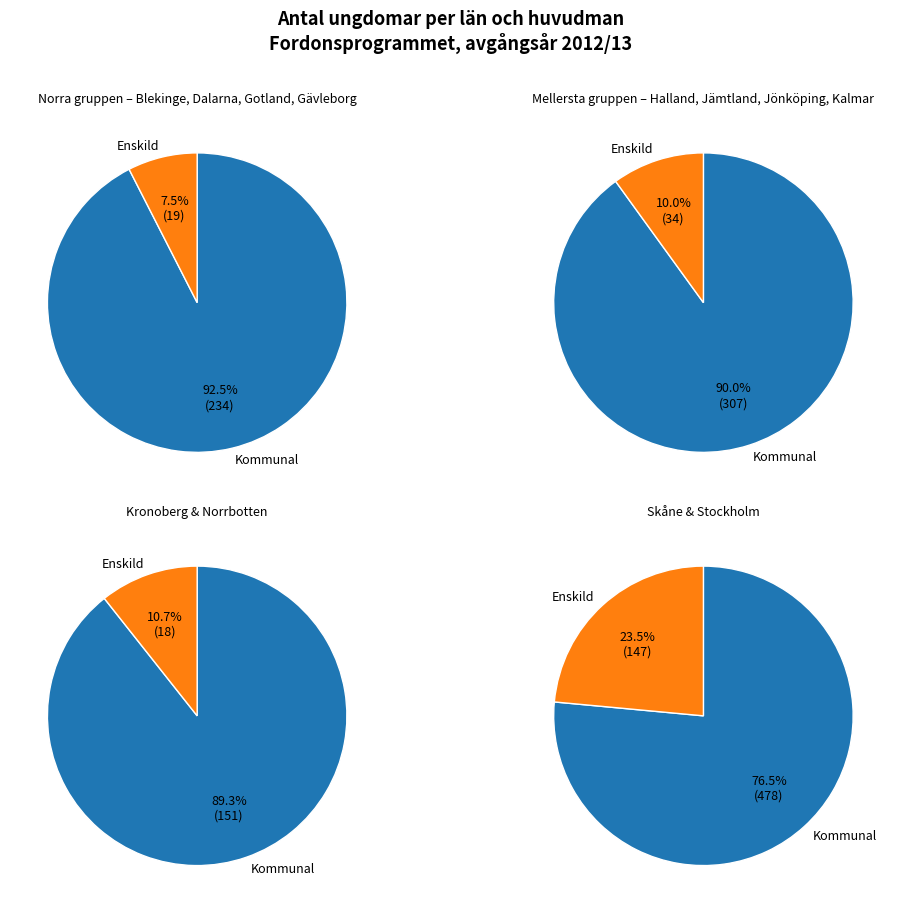

Between Gävleborgs län and Skåne län, which is larger?

Skåne län